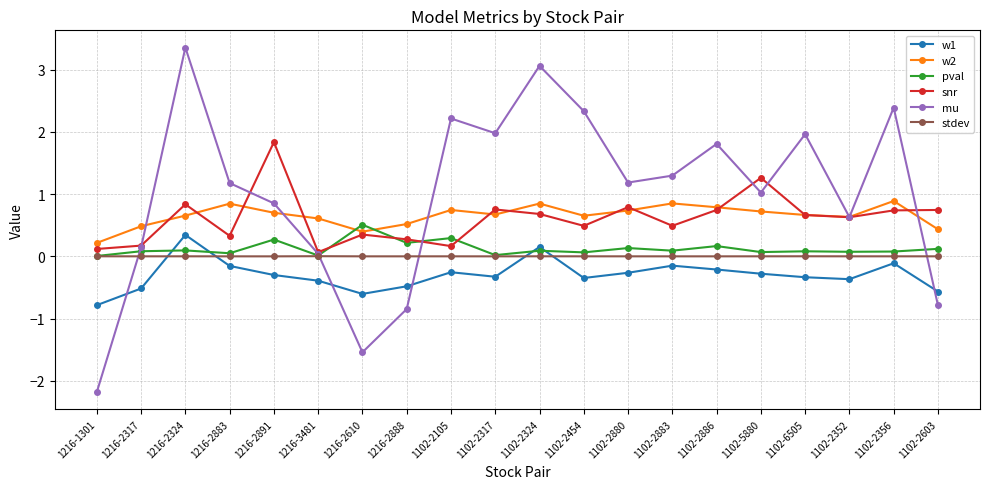

What is the total value across all series at 1102-6505?

3.0